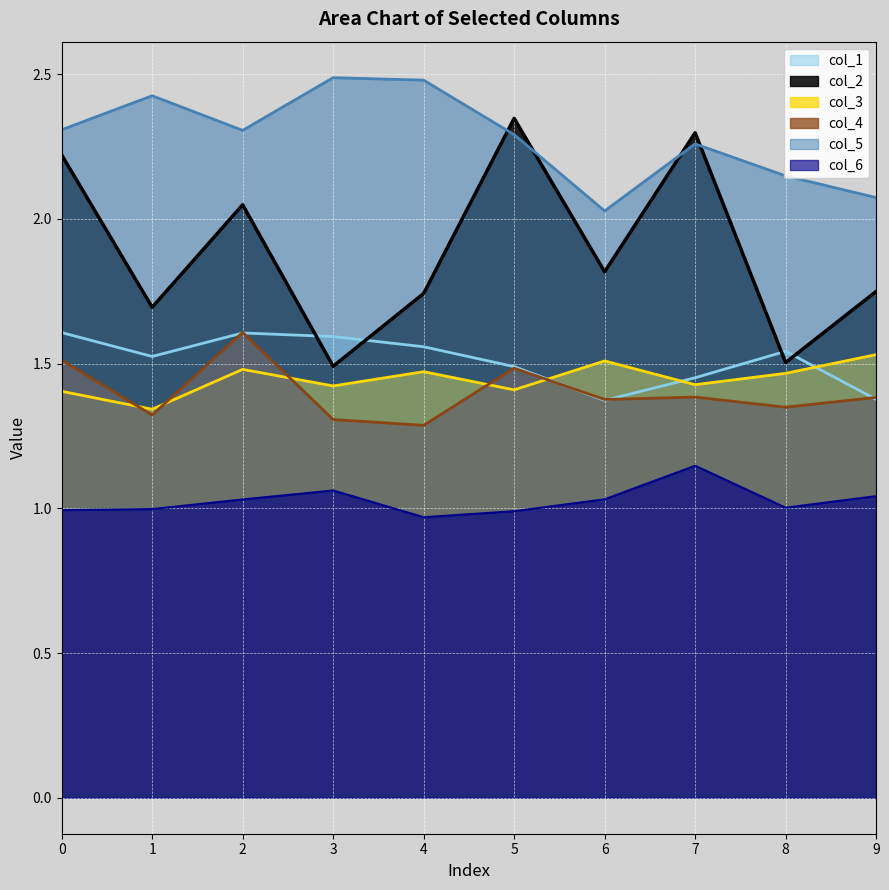

Where is the first local maximum for col_5?

1